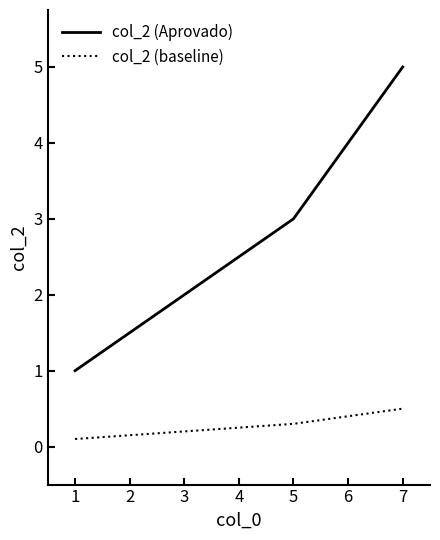

Is it true that col_2 (Aprovado) equals 1.7 at 1?

False